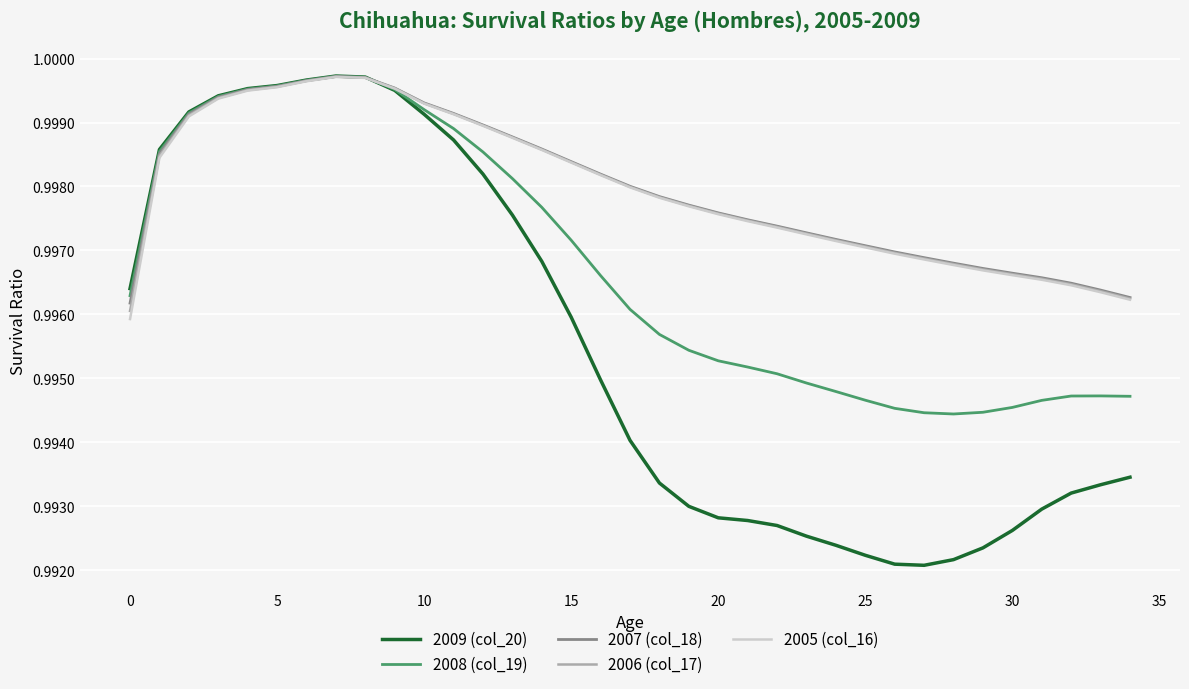

Does the chart have visible grid lines?

Yes